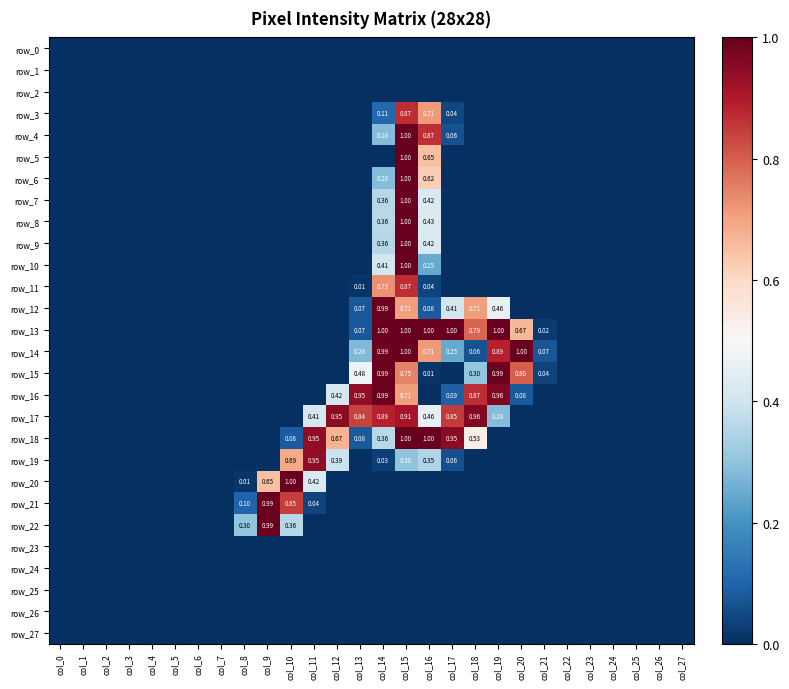

Reading left to right, extract all data points from this chart.

row_0: col_0=0.0	col_1=0.0	col_2=0.0	col_3=0.0	col_4=0.0	col_5=0.0	col_6=0.0	col_7=0.0	col_8=0.0	col_9=0.0	col_10=0.0	col_11=0.0	col_12=0.0	col_13=0.0	col_14=0.0	col_15=0.0	col_16=0.0	col_17=0.0	col_18=0.0	col_19=0.0	col_20=0.0	col_21=0.0	col_22=0.0	col_23=0.0	col_24=0.0	col_25=0.0	col_26=0.0	col_27=0.0
row_1: col_0=0.0	col_1=0.0	col_2=0.0	col_3=0.0	col_4=0.0	col_5=0.0	col_6=0.0	col_7=0.0	col_8=0.0	col_9=0.0	col_10=0.0	col_11=0.0	col_12=0.0	col_13=0.0	col_14=0.0	col_15=0.0	col_16=0.0	col_17=0.0	col_18=0.0	col_19=0.0	col_20=0.0	col_21=0.0	col_22=0.0	col_23=0.0	col_24=0.0	col_25=0.0	col_26=0.0	col_27=0.0
row_2: col_0=0.0	col_1=0.0	col_2=0.0	col_3=0.0	col_4=0.0	col_5=0.0	col_6=0.0	col_7=0.0	col_8=0.0	col_9=0.0	col_10=0.0	col_11=0.0	col_12=0.0	col_13=0.0	col_14=0.0	col_15=0.0	col_16=0.0	col_17=0.0	col_18=0.0	col_19=0.0	col_20=0.0	col_21=0.0	col_22=0.0	col_23=0.0	col_24=0.0	col_25=0.0	col_26=0.0	col_27=0.0
row_3: col_0=0.0	col_1=0.0	col_2=0.0	col_3=0.0	col_4=0.0	col_5=0.0	col_6=0.0	col_7=0.0	col_8=0.0	col_9=0.0	col_10=0.0	col_11=0.0	col_12=0.0	col_13=0.0	col_14=0.1	col_15=0.9	col_16=0.7	col_17=0.0	col_18=0.0	col_19=0.0	col_20=0.0	col_21=0.0	col_22=0.0	col_23=0.0	col_24=0.0	col_25=0.0	col_26=0.0	col_27=0.0
row_4: col_0=0.0	col_1=0.0	col_2=0.0	col_3=0.0	col_4=0.0	col_5=0.0	col_6=0.0	col_7=0.0	col_8=0.0	col_9=0.0	col_10=0.0	col_11=0.0	col_12=0.0	col_13=0.0	col_14=0.3	col_15=1.0	col_16=0.9	col_17=0.1	col_18=0.0	col_19=0.0	col_20=0.0	col_21=0.0	col_22=0.0	col_23=0.0	col_24=0.0	col_25=0.0	col_26=0.0	col_27=0.0
row_5: col_0=0.0	col_1=0.0	col_2=0.0	col_3=0.0	col_4=0.0	col_5=0.0	col_6=0.0	col_7=0.0	col_8=0.0	col_9=0.0	col_10=0.0	col_11=0.0	col_12=0.0	col_13=0.0	col_14=0.0	col_15=1.0	col_16=0.7	col_17=0.0	col_18=0.0	col_19=0.0	col_20=0.0	col_21=0.0	col_22=0.0	col_23=0.0	col_24=0.0	col_25=0.0	col_26=0.0	col_27=0.0
row_6: col_0=0.0	col_1=0.0	col_2=0.0	col_3=0.0	col_4=0.0	col_5=0.0	col_6=0.0	col_7=0.0	col_8=0.0	col_9=0.0	col_10=0.0	col_11=0.0	col_12=0.0	col_13=0.0	col_14=0.3	col_15=1.0	col_16=0.6	col_17=0.0	col_18=0.0	col_19=0.0	col_20=0.0	col_21=0.0	col_22=0.0	col_23=0.0	col_24=0.0	col_25=0.0	col_26=0.0	col_27=0.0
row_7: col_0=0.0	col_1=0.0	col_2=0.0	col_3=0.0	col_4=0.0	col_5=0.0	col_6=0.0	col_7=0.0	col_8=0.0	col_9=0.0	col_10=0.0	col_11=0.0	col_12=0.0	col_13=0.0	col_14=0.4	col_15=1.0	col_16=0.4	col_17=0.0	col_18=0.0	col_19=0.0	col_20=0.0	col_21=0.0	col_22=0.0	col_23=0.0	col_24=0.0	col_25=0.0	col_26=0.0	col_27=0.0
row_8: col_0=0.0	col_1=0.0	col_2=0.0	col_3=0.0	col_4=0.0	col_5=0.0	col_6=0.0	col_7=0.0	col_8=0.0	col_9=0.0	col_10=0.0	col_11=0.0	col_12=0.0	col_13=0.0	col_14=0.4	col_15=1.0	col_16=0.4	col_17=0.0	col_18=0.0	col_19=0.0	col_20=0.0	col_21=0.0	col_22=0.0	col_23=0.0	col_24=0.0	col_25=0.0	col_26=0.0	col_27=0.0
row_9: col_0=0.0	col_1=0.0	col_2=0.0	col_3=0.0	col_4=0.0	col_5=0.0	col_6=0.0	col_7=0.0	col_8=0.0	col_9=0.0	col_10=0.0	col_11=0.0	col_12=0.0	col_13=0.0	col_14=0.4	col_15=1.0	col_16=0.4	col_17=0.0	col_18=0.0	col_19=0.0	col_20=0.0	col_21=0.0	col_22=0.0	col_23=0.0	col_24=0.0	col_25=0.0	col_26=0.0	col_27=0.0
row_10: col_0=0.0	col_1=0.0	col_2=0.0	col_3=0.0	col_4=0.0	col_5=0.0	col_6=0.0	col_7=0.0	col_8=0.0	col_9=0.0	col_10=0.0	col_11=0.0	col_12=0.0	col_13=0.0	col_14=0.4	col_15=1.0	col_16=0.2	col_17=0.0	col_18=0.0	col_19=0.0	col_20=0.0	col_21=0.0	col_22=0.0	col_23=0.0	col_24=0.0	col_25=0.0	col_26=0.0	col_27=0.0
row_11: col_0=0.0	col_1=0.0	col_2=0.0	col_3=0.0	col_4=0.0	col_5=0.0	col_6=0.0	col_7=0.0	col_8=0.0	col_9=0.0	col_10=0.0	col_11=0.0	col_12=0.0	col_13=0.0	col_14=0.7	col_15=0.9	col_16=0.0	col_17=0.0	col_18=0.0	col_19=0.0	col_20=0.0	col_21=0.0	col_22=0.0	col_23=0.0	col_24=0.0	col_25=0.0	col_26=0.0	col_27=0.0
row_12: col_0=0.0	col_1=0.0	col_2=0.0	col_3=0.0	col_4=0.0	col_5=0.0	col_6=0.0	col_7=0.0	col_8=0.0	col_9=0.0	col_10=0.0	col_11=0.0	col_12=0.0	col_13=0.1	col_14=1.0	col_15=0.7	col_16=0.1	col_17=0.4	col_18=0.7	col_19=0.5	col_20=0.0	col_21=0.0	col_22=0.0	col_23=0.0	col_24=0.0	col_25=0.0	col_26=0.0	col_27=0.0
row_13: col_0=0.0	col_1=0.0	col_2=0.0	col_3=0.0	col_4=0.0	col_5=0.0	col_6=0.0	col_7=0.0	col_8=0.0	col_9=0.0	col_10=0.0	col_11=0.0	col_12=0.0	col_13=0.1	col_14=1.0	col_15=1.0	col_16=1.0	col_17=1.0	col_18=0.8	col_19=1.0	col_20=0.7	col_21=0.0	col_22=0.0	col_23=0.0	col_24=0.0	col_25=0.0	col_26=0.0	col_27=0.0
row_14: col_0=0.0	col_1=0.0	col_2=0.0	col_3=0.0	col_4=0.0	col_5=0.0	col_6=0.0	col_7=0.0	col_8=0.0	col_9=0.0	col_10=0.0	col_11=0.0	col_12=0.0	col_13=0.3	col_14=1.0	col_15=1.0	col_16=0.7	col_17=0.2	col_18=0.1	col_19=0.9	col_20=1.0	col_21=0.1	col_22=0.0	col_23=0.0	col_24=0.0	col_25=0.0	col_26=0.0	col_27=0.0
row_15: col_0=0.0	col_1=0.0	col_2=0.0	col_3=0.0	col_4=0.0	col_5=0.0	col_6=0.0	col_7=0.0	col_8=0.0	col_9=0.0	col_10=0.0	col_11=0.0	col_12=0.0	col_13=0.5	col_14=1.0	col_15=0.7	col_16=0.0	col_17=0.0	col_18=0.3	col_19=1.0	col_20=0.8	col_21=0.0	col_22=0.0	col_23=0.0	col_24=0.0	col_25=0.0	col_26=0.0	col_27=0.0
row_16: col_0=0.0	col_1=0.0	col_2=0.0	col_3=0.0	col_4=0.0	col_5=0.0	col_6=0.0	col_7=0.0	col_8=0.0	col_9=0.0	col_10=0.0	col_11=0.0	col_12=0.4	col_13=0.9	col_14=1.0	col_15=0.7	col_16=0.0	col_17=0.1	col_18=0.9	col_19=1.0	col_20=0.1	col_21=0.0	col_22=0.0	col_23=0.0	col_24=0.0	col_25=0.0	col_26=0.0	col_27=0.0
row_17: col_0=0.0	col_1=0.0	col_2=0.0	col_3=0.0	col_4=0.0	col_5=0.0	col_6=0.0	col_7=0.0	col_8=0.0	col_9=0.0	col_10=0.0	col_11=0.4	col_12=1.0	col_13=0.8	col_14=0.9	col_15=0.9	col_16=0.5	col_17=0.9	col_18=1.0	col_19=0.3	col_20=0.0	col_21=0.0	col_22=0.0	col_23=0.0	col_24=0.0	col_25=0.0	col_26=0.0	col_27=0.0
row_18: col_0=0.0	col_1=0.0	col_2=0.0	col_3=0.0	col_4=0.0	col_5=0.0	col_6=0.0	col_7=0.0	col_8=0.0	col_9=0.0	col_10=0.1	col_11=0.9	col_12=0.7	col_13=0.1	col_14=0.4	col_15=1.0	col_16=1.0	col_17=1.0	col_18=0.5	col_19=0.0	col_20=0.0	col_21=0.0	col_22=0.0	col_23=0.0	col_24=0.0	col_25=0.0	col_26=0.0	col_27=0.0
row_19: col_0=0.0	col_1=0.0	col_2=0.0	col_3=0.0	col_4=0.0	col_5=0.0	col_6=0.0	col_7=0.0	col_8=0.0	col_9=0.0	col_10=0.7	col_11=0.9	col_12=0.4	col_13=0.0	col_14=0.0	col_15=0.3	col_16=0.3	col_17=0.1	col_18=0.0	col_19=0.0	col_20=0.0	col_21=0.0	col_22=0.0	col_23=0.0	col_24=0.0	col_25=0.0	col_26=0.0	col_27=0.0
row_20: col_0=0.0	col_1=0.0	col_2=0.0	col_3=0.0	col_4=0.0	col_5=0.0	col_6=0.0	col_7=0.0	col_8=0.0	col_9=0.7	col_10=1.0	col_11=0.4	col_12=0.0	col_13=0.0	col_14=0.0	col_15=0.0	col_16=0.0	col_17=0.0	col_18=0.0	col_19=0.0	col_20=0.0	col_21=0.0	col_22=0.0	col_23=0.0	col_24=0.0	col_25=0.0	col_26=0.0	col_27=0.0
row_21: col_0=0.0	col_1=0.0	col_2=0.0	col_3=0.0	col_4=0.0	col_5=0.0	col_6=0.0	col_7=0.0	col_8=0.1	col_9=1.0	col_10=0.8	col_11=0.0	col_12=0.0	col_13=0.0	col_14=0.0	col_15=0.0	col_16=0.0	col_17=0.0	col_18=0.0	col_19=0.0	col_20=0.0	col_21=0.0	col_22=0.0	col_23=0.0	col_24=0.0	col_25=0.0	col_26=0.0	col_27=0.0
row_22: col_0=0.0	col_1=0.0	col_2=0.0	col_3=0.0	col_4=0.0	col_5=0.0	col_6=0.0	col_7=0.0	col_8=0.3	col_9=1.0	col_10=0.4	col_11=0.0	col_12=0.0	col_13=0.0	col_14=0.0	col_15=0.0	col_16=0.0	col_17=0.0	col_18=0.0	col_19=0.0	col_20=0.0	col_21=0.0	col_22=0.0	col_23=0.0	col_24=0.0	col_25=0.0	col_26=0.0	col_27=0.0
row_23: col_0=0.0	col_1=0.0	col_2=0.0	col_3=0.0	col_4=0.0	col_5=0.0	col_6=0.0	col_7=0.0	col_8=0.0	col_9=0.0	col_10=0.0	col_11=0.0	col_12=0.0	col_13=0.0	col_14=0.0	col_15=0.0	col_16=0.0	col_17=0.0	col_18=0.0	col_19=0.0	col_20=0.0	col_21=0.0	col_22=0.0	col_23=0.0	col_24=0.0	col_25=0.0	col_26=0.0	col_27=0.0
row_24: col_0=0.0	col_1=0.0	col_2=0.0	col_3=0.0	col_4=0.0	col_5=0.0	col_6=0.0	col_7=0.0	col_8=0.0	col_9=0.0	col_10=0.0	col_11=0.0	col_12=0.0	col_13=0.0	col_14=0.0	col_15=0.0	col_16=0.0	col_17=0.0	col_18=0.0	col_19=0.0	col_20=0.0	col_21=0.0	col_22=0.0	col_23=0.0	col_24=0.0	col_25=0.0	col_26=0.0	col_27=0.0
row_25: col_0=0.0	col_1=0.0	col_2=0.0	col_3=0.0	col_4=0.0	col_5=0.0	col_6=0.0	col_7=0.0	col_8=0.0	col_9=0.0	col_10=0.0	col_11=0.0	col_12=0.0	col_13=0.0	col_14=0.0	col_15=0.0	col_16=0.0	col_17=0.0	col_18=0.0	col_19=0.0	col_20=0.0	col_21=0.0	col_22=0.0	col_23=0.0	col_24=0.0	col_25=0.0	col_26=0.0	col_27=0.0
row_26: col_0=0.0	col_1=0.0	col_2=0.0	col_3=0.0	col_4=0.0	col_5=0.0	col_6=0.0	col_7=0.0	col_8=0.0	col_9=0.0	col_10=0.0	col_11=0.0	col_12=0.0	col_13=0.0	col_14=0.0	col_15=0.0	col_16=0.0	col_17=0.0	col_18=0.0	col_19=0.0	col_20=0.0	col_21=0.0	col_22=0.0	col_23=0.0	col_24=0.0	col_25=0.0	col_26=0.0	col_27=0.0
row_27: col_0=0.0	col_1=0.0	col_2=0.0	col_3=0.0	col_4=0.0	col_5=0.0	col_6=0.0	col_7=0.0	col_8=0.0	col_9=0.0	col_10=0.0	col_11=0.0	col_12=0.0	col_13=0.0	col_14=0.0	col_15=0.0	col_16=0.0	col_17=0.0	col_18=0.0	col_19=0.0	col_20=0.0	col_21=0.0	col_22=0.0	col_23=0.0	col_24=0.0	col_25=0.0	col_26=0.0	col_27=0.0